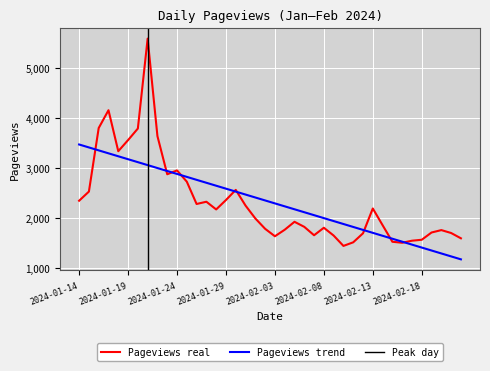

The value at 2024-02-04 is 2821. True or false?

False